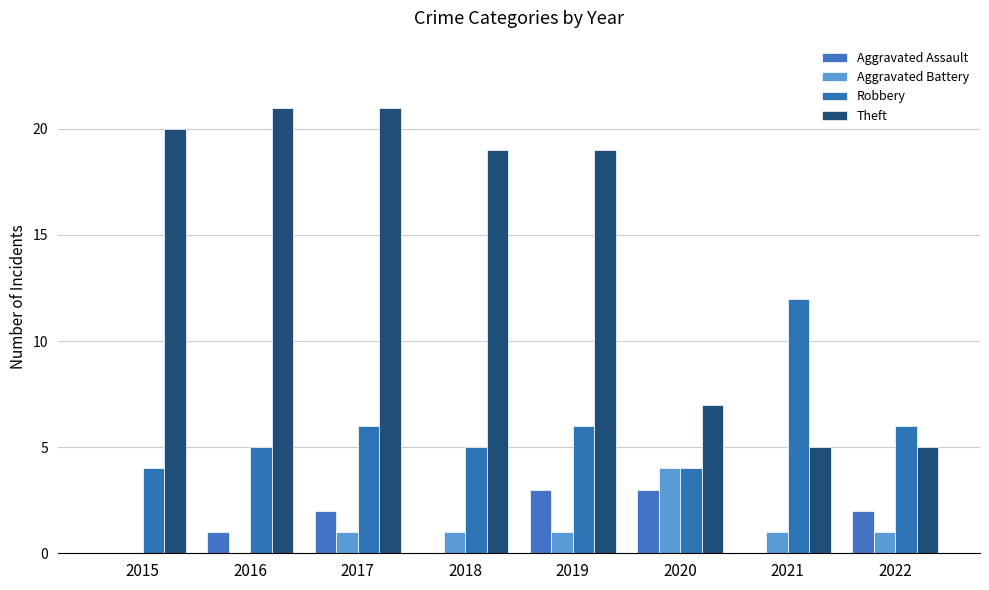

What is the difference between the highest and lowest values at 2020?

4